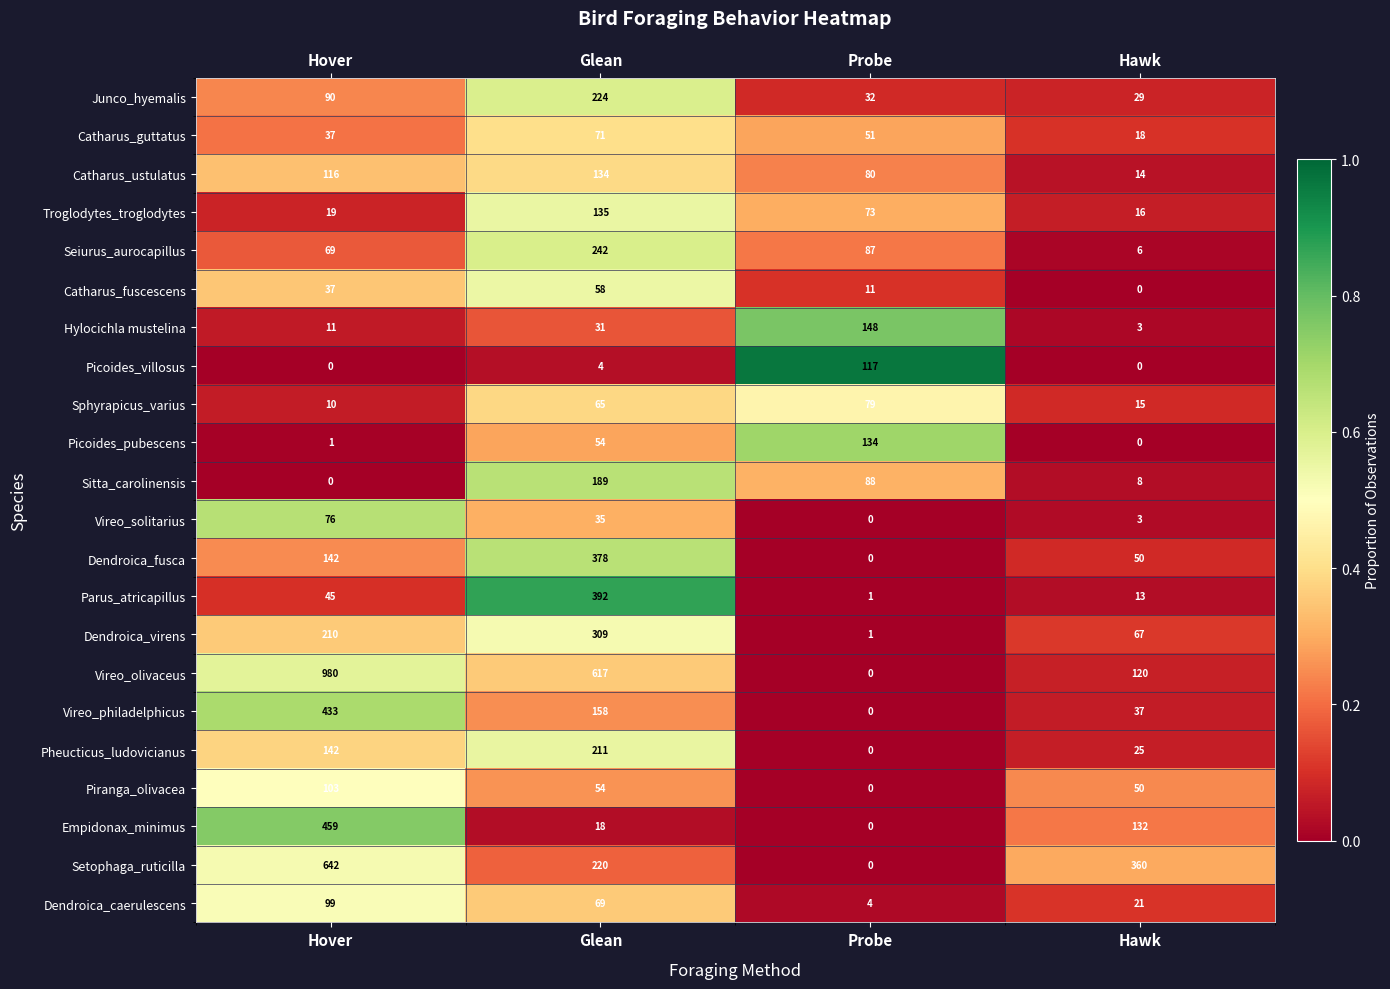

At which category is the sum across all series the highest?

Hover